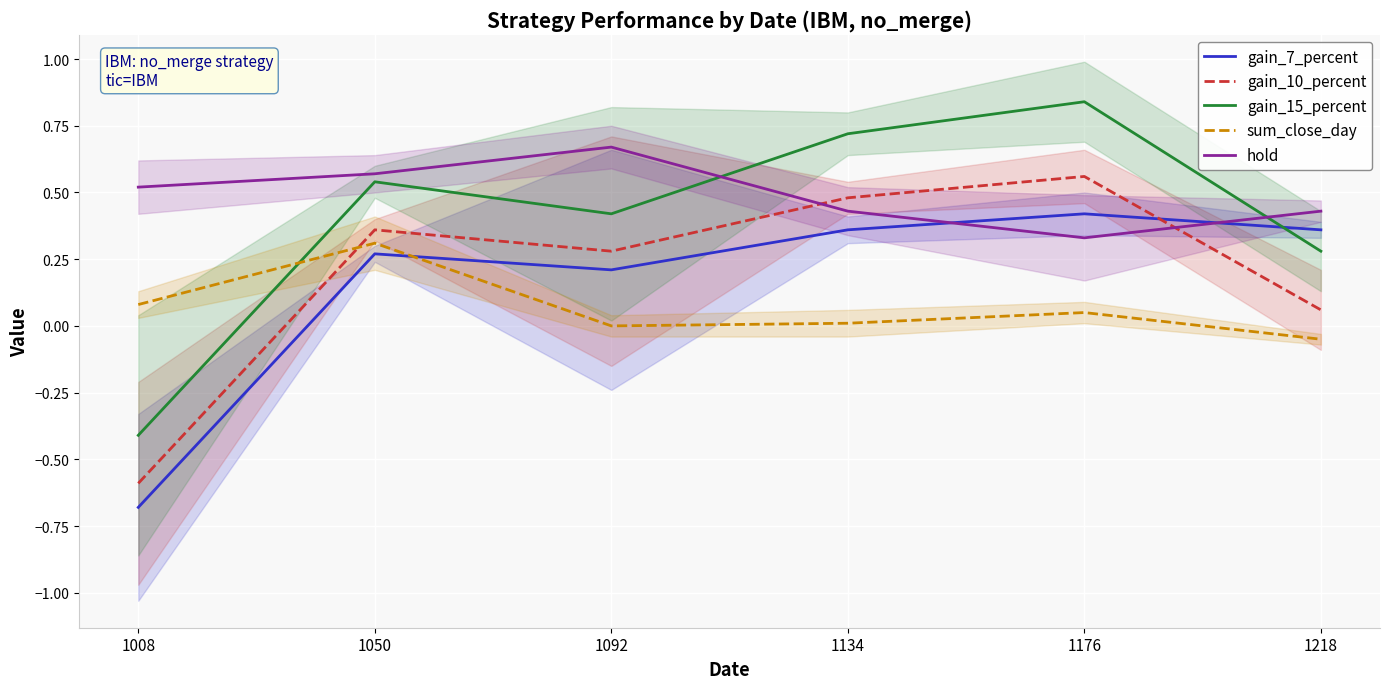

Reading left to right, list all the values displayed in this chart.

gain_7_percent: -0.7	0.3	0.2	0.4	0.4	0.4
gain_10_percent: -0.6	0.4	0.3	0.5	0.6	0.1
gain_15_percent: -0.4	0.5	0.4	0.7	0.8	0.3
sum_close_day: 0.1	0.3	-0.0	0.0	0.1	-0.1
hold: 0.5	0.6	0.7	0.4	0.3	0.4